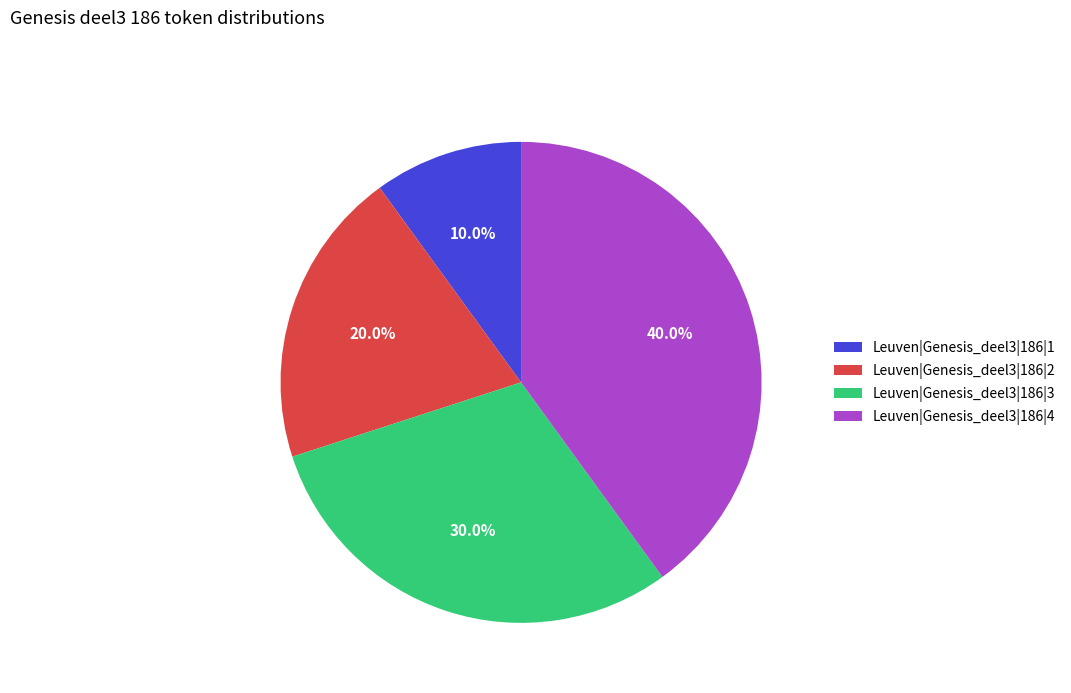

Rank the categories by value from lowest to highest.

Leuven|Genesis_deel3|186|1, Leuven|Genesis_deel3|186|2, Leuven|Genesis_deel3|186|3, Leuven|Genesis_deel3|186|4